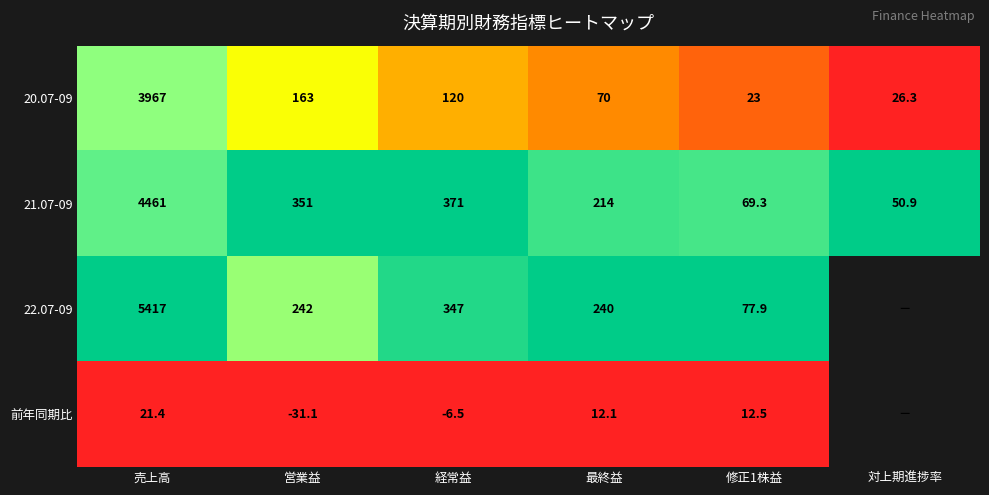

Count the number of categories in the chart.

6